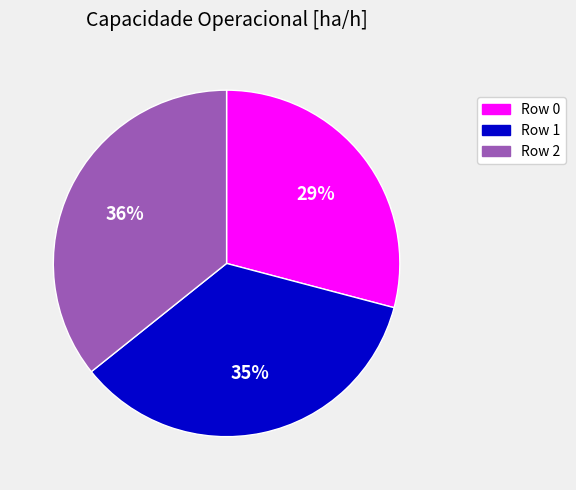

Rank the categories by value from lowest to highest.

Row 0, Row 1, Row 2